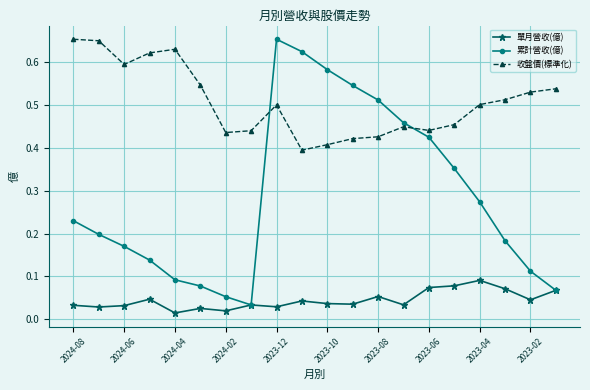

Which series has the widest spread of values?

累計營收(億)